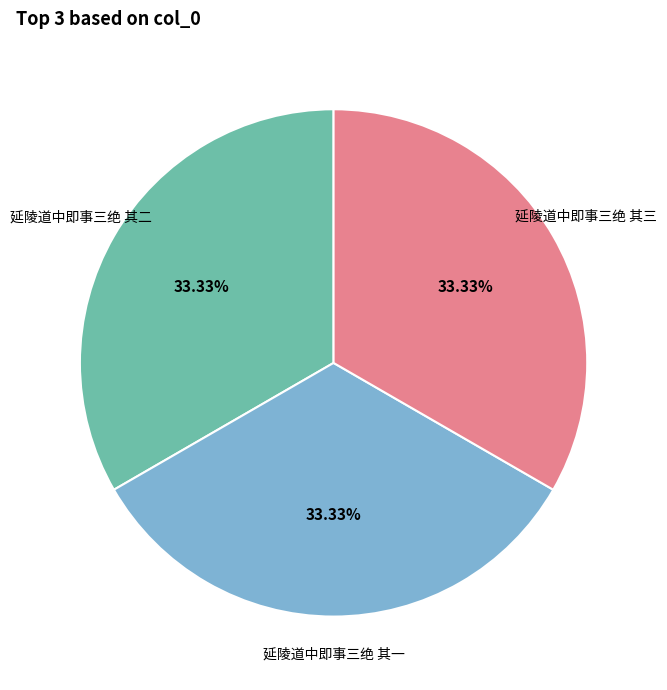

How many segments does this pie chart have?

3